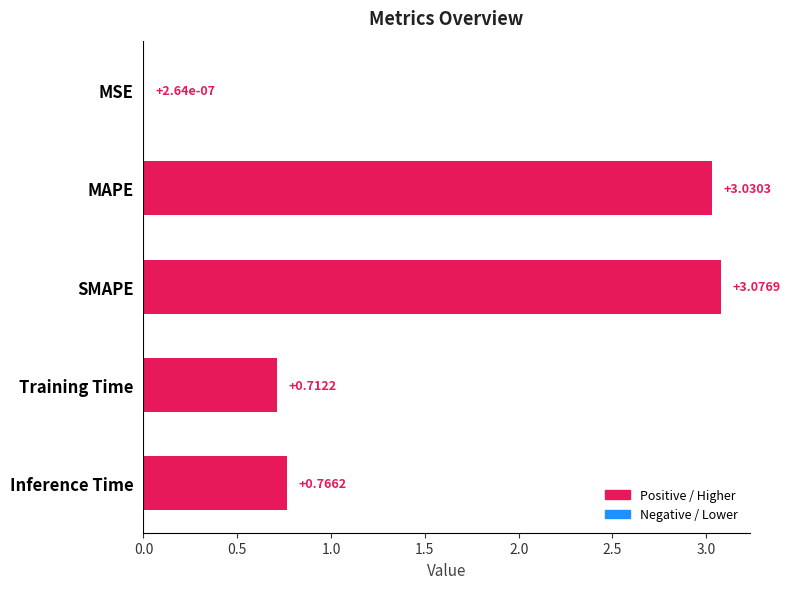

Are the bars horizontal?

Yes